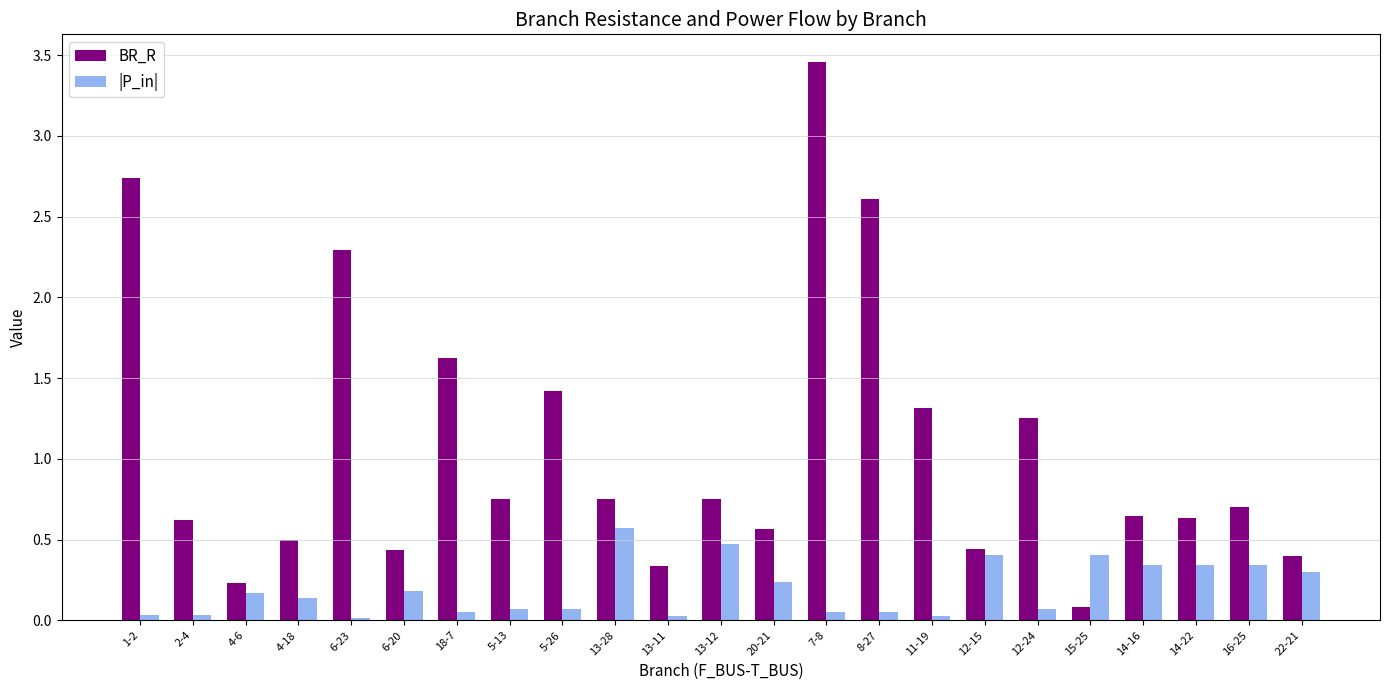

Is the value of BR_R at 13-11 greater than the value of |P_in| at 13-28?

No